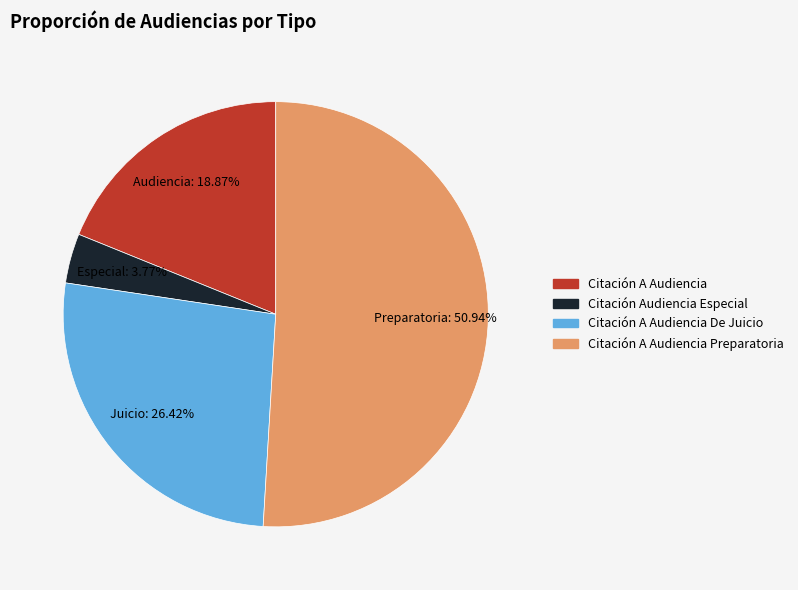

Does any single category account for the majority?

Yes